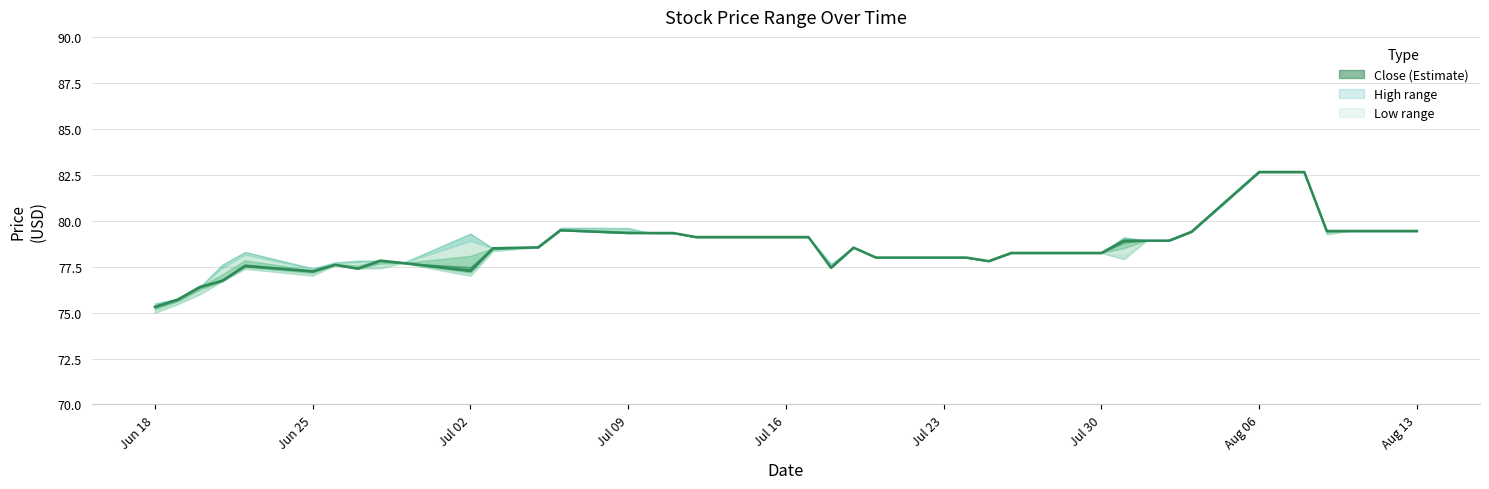

At 2018-07-12, list the series in order from largest to smallest.

High, Close, Low